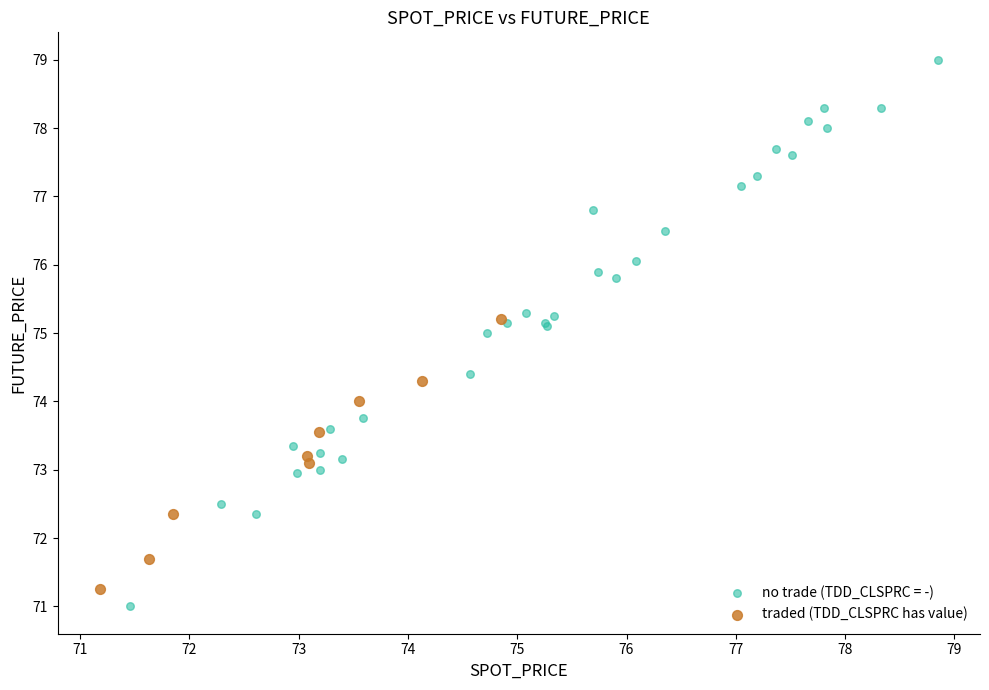

Which series contains the highest Y value?

no trade (TDD_CLSPRC = -)